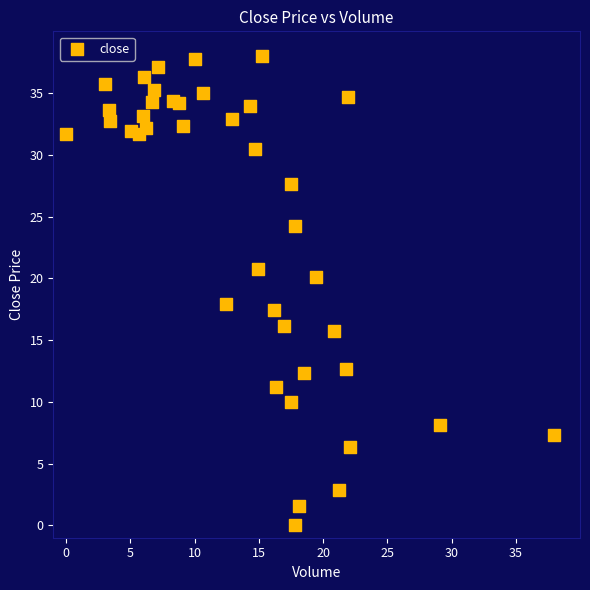

What is the range of X values (max minus min)?

38.0